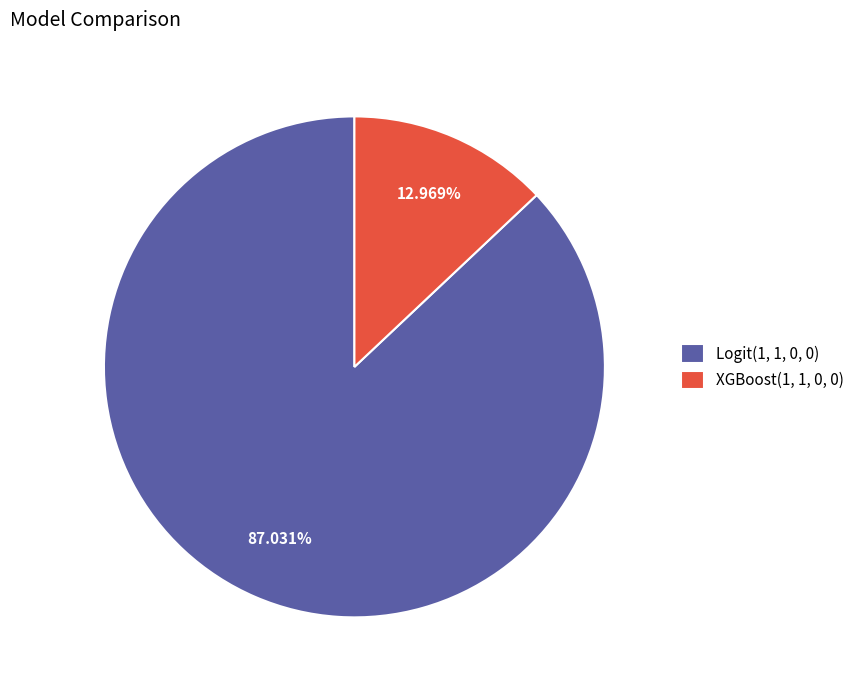

What percentage is the XGBoost(1, 1, 0, 0) slice, to the nearest percent?

13%